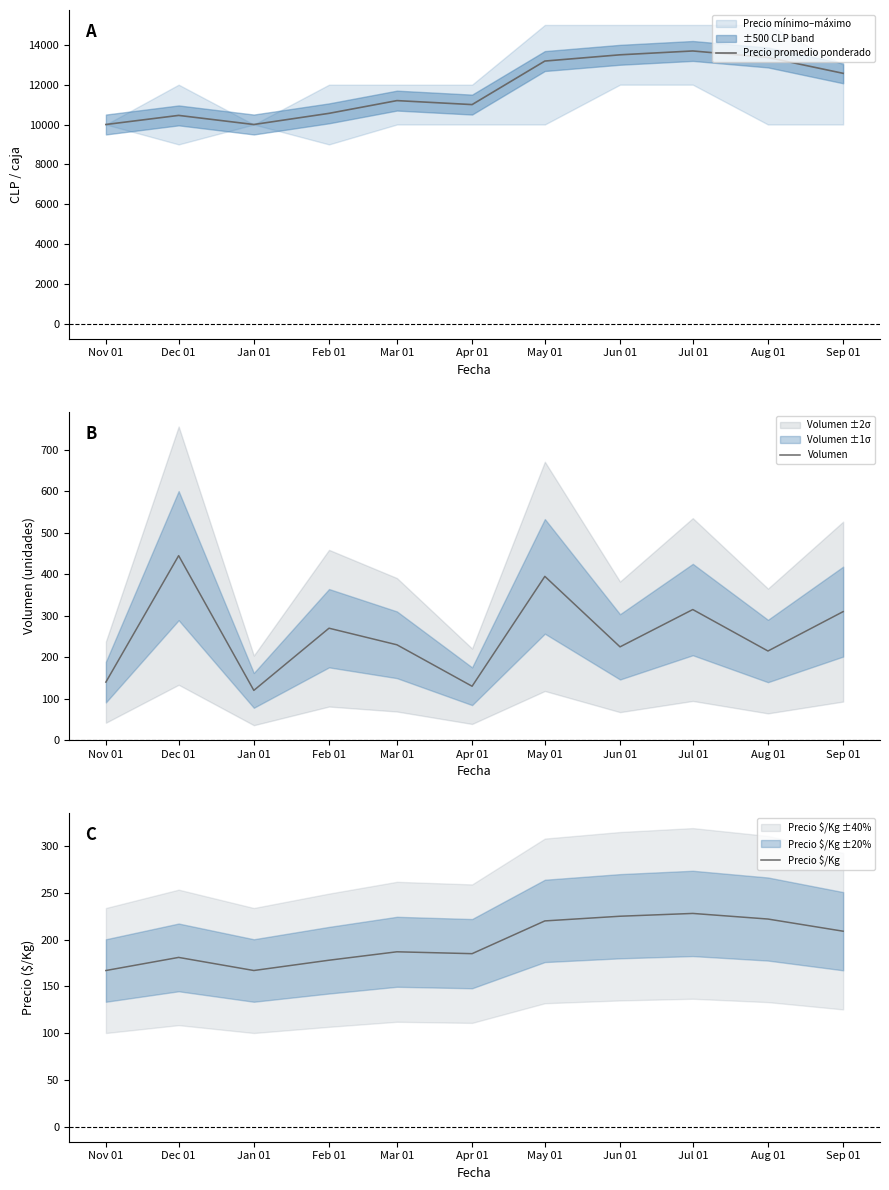

What is the spread (max minus min) of values at May 01?

12966